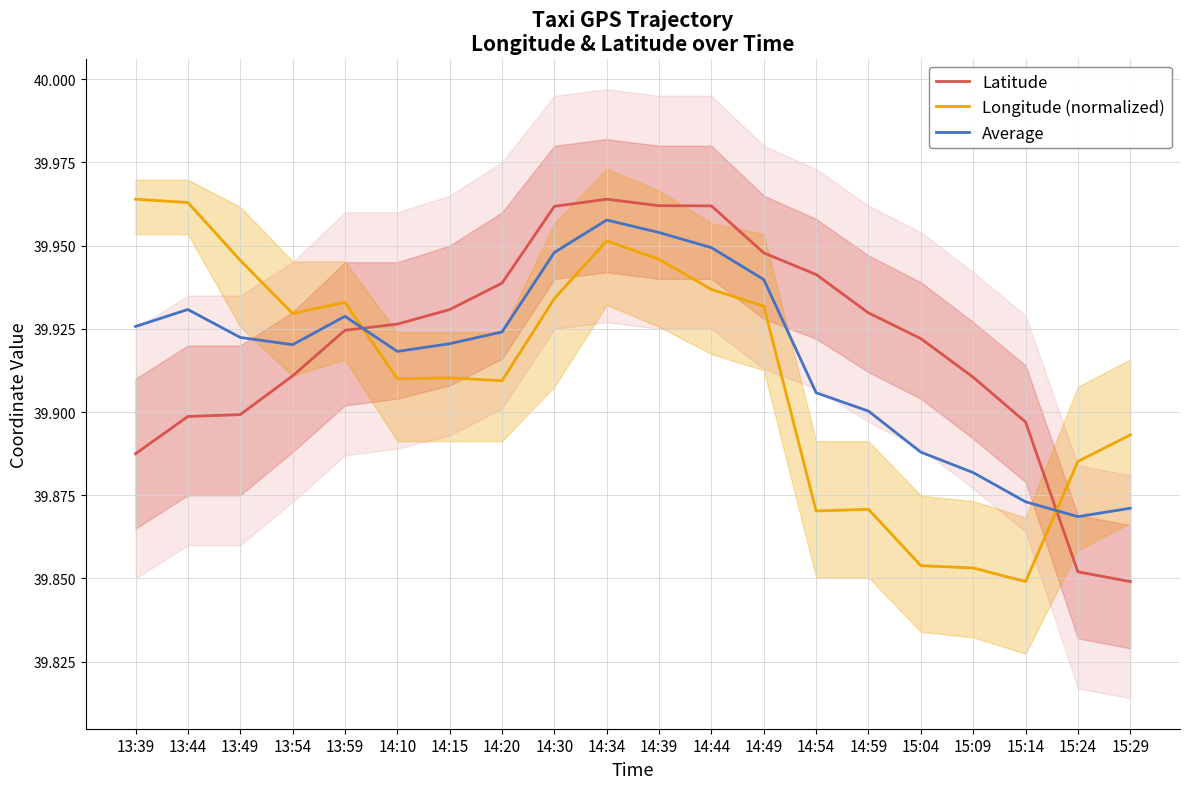

What is the sum of the Longitude (normalized) values at 14:59 and 14:49?

79.8